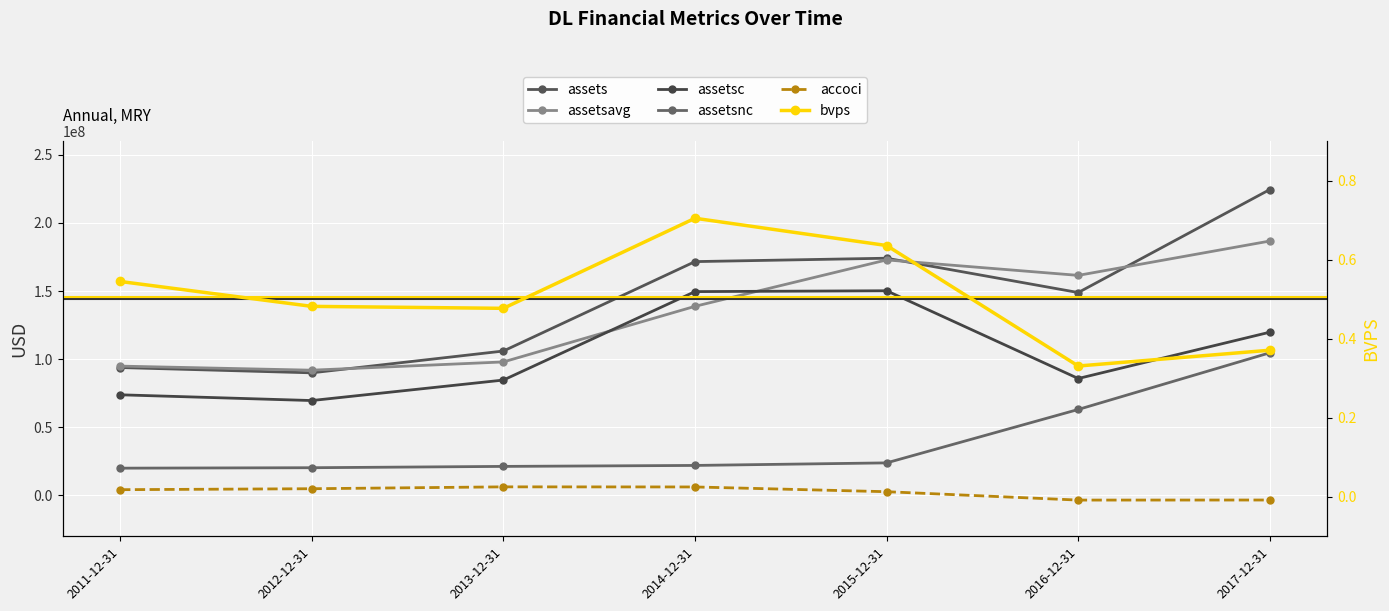

List the labels in order of assetsnc value, smallest first.

2011-12-31, 2012-12-31, 2013-12-31, 2014-12-31, 2015-12-31, 2016-12-31, 2017-12-31